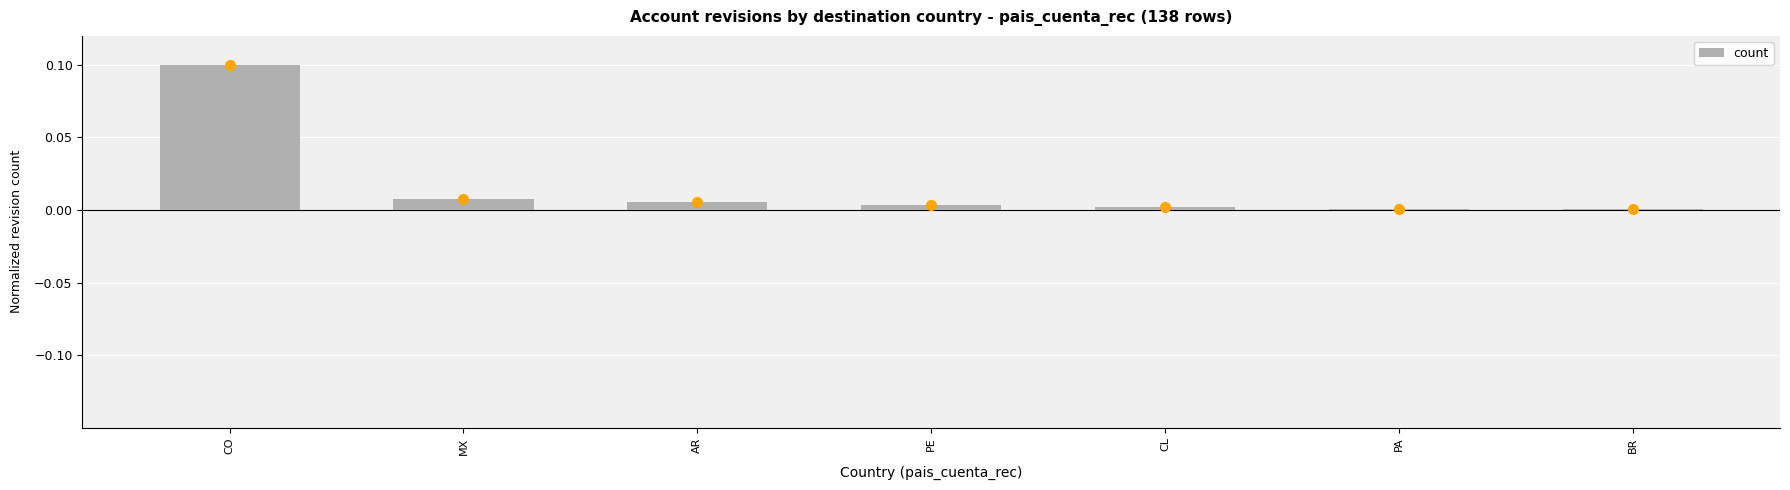

Which label corresponds to the largest value in the chart?

CO